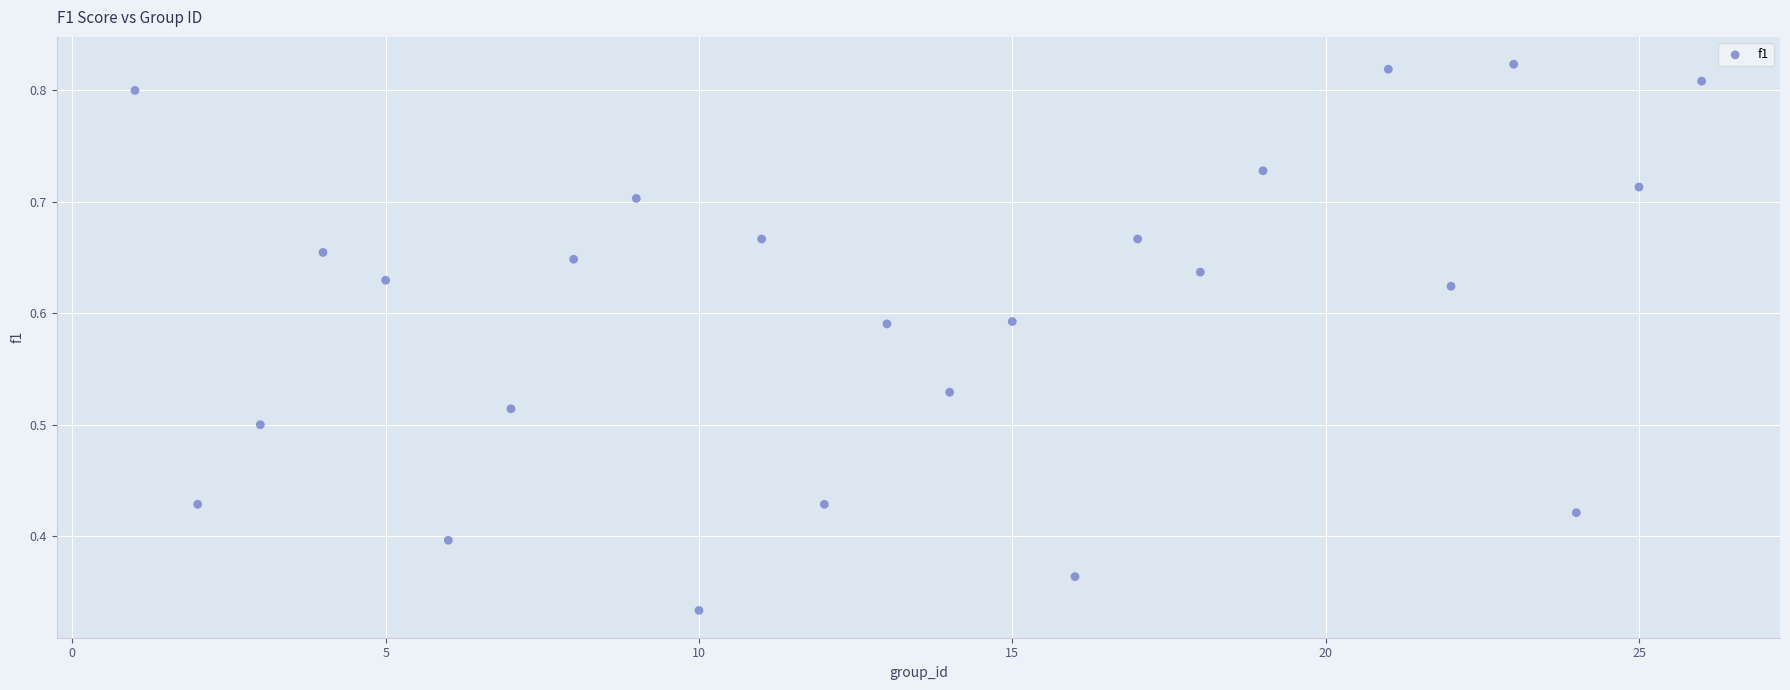

What is the range of X values (max minus min)?

25.0